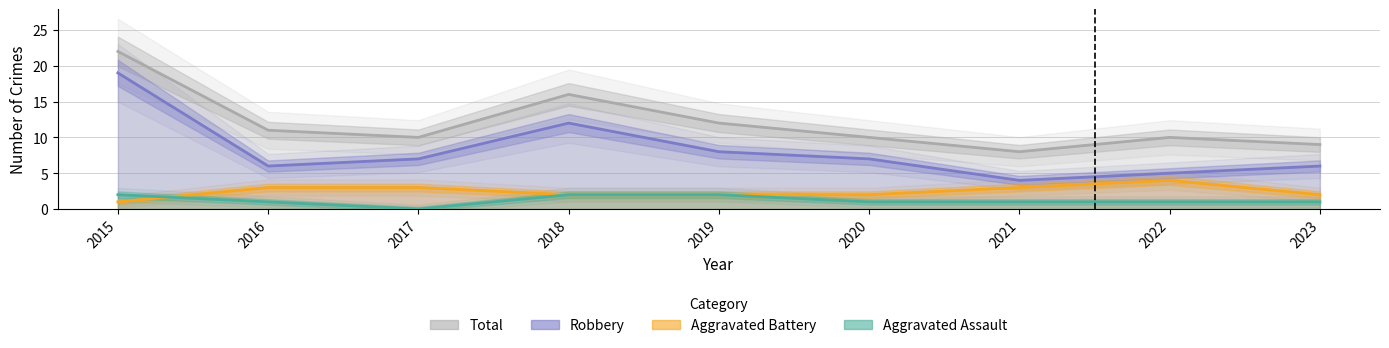

How many Aggravated Assault values are between 1 and 2?

8